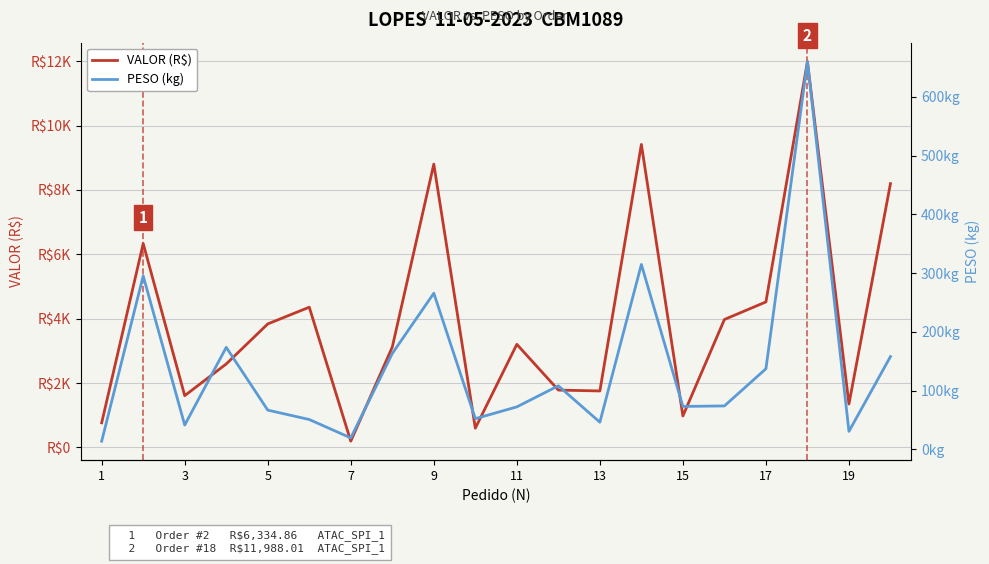

Reading left to right, list all the values displayed in this chart.

VALOR (R$): 766.1	6334.9	1609.0	2594.0	3838.0	4357.7	194.4	3121.1	8803.5	598.4	3203.9	1782.1	1755.1	9416.1	978.6	3975.8	4521.7	11988.0	1349.7	8198.1
PESO (kg): 14.0	295.3	41.4	173.7	66.9	50.9	19.5	163.2	265.8	52.3	72.4	108.2	46.3	314.8	73.1	74.0	137.2	660.0	30.7	158.0